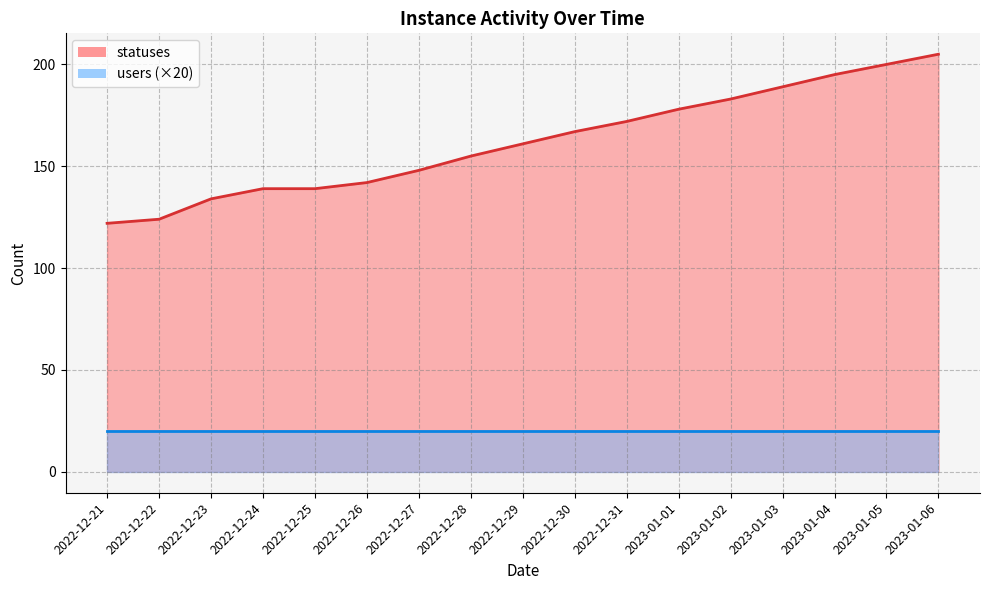

Read the users_line value at 2022-12-28.

20